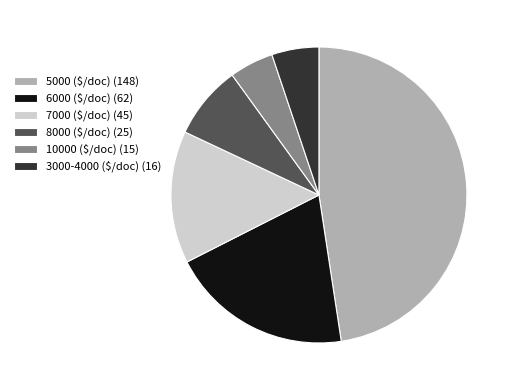

How many slices are in this pie chart?

6